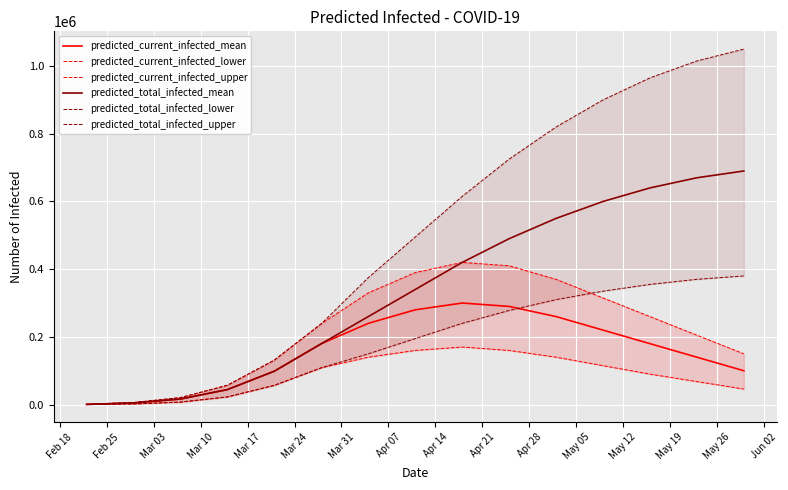

Count the number of categories in the chart.

15